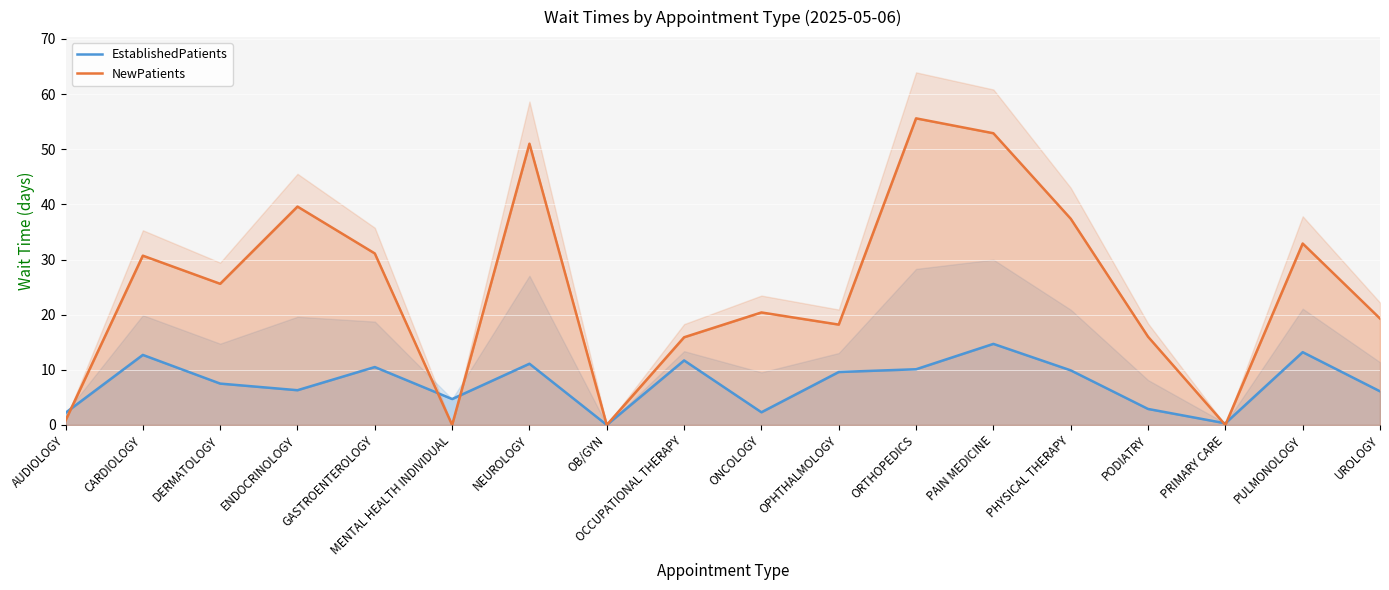

Reading left to right, list all the values displayed in this chart.

EstablishedPatients: AUDIOLOGY=2.2	CARDIOLOGY=12.7	DERMATOLOGY=7.5	ENDOCRINOLOGY=6.3	GASTROENTEROLOGY=10.5	MENTAL HEALTH INDIVIDUAL=4.7	NEUROLOGY=11.1	OB/GYN=0.0	OCCUPATIONAL THERAPY=11.7	ONCOLOGY=2.3	OPHTHALMOLOGY=9.6	ORTHOPEDICS=10.1	PAIN MEDICINE=14.7	PHYSICAL THERAPY=9.9	PODIATRY=2.9	PRIMARY CARE=0.3	PULMONOLOGY=13.2	UROLOGY=6.1
NewPatients: AUDIOLOGY=0.8	CARDIOLOGY=30.7	DERMATOLOGY=25.6	ENDOCRINOLOGY=39.6	GASTROENTEROLOGY=31.1	MENTAL HEALTH INDIVIDUAL=0.0	NEUROLOGY=51.0	OB/GYN=0.0	OCCUPATIONAL THERAPY=15.9	ONCOLOGY=20.4	OPHTHALMOLOGY=18.2	ORTHOPEDICS=55.6	PAIN MEDICINE=52.9	PHYSICAL THERAPY=37.4	PODIATRY=16.0	PRIMARY CARE=0.0	PULMONOLOGY=32.9	UROLOGY=19.3